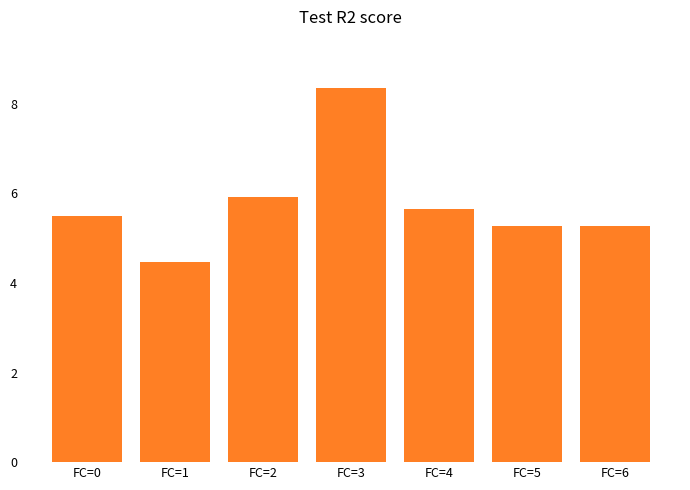

Does the chart contain any negative values?

No